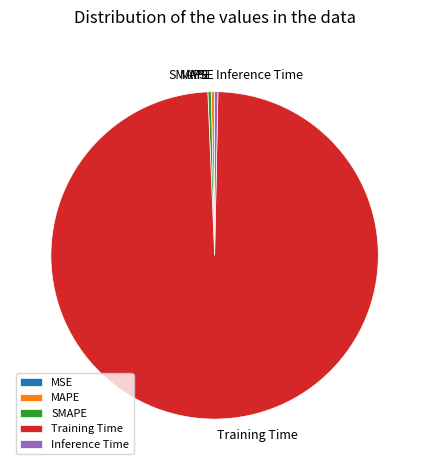

True or false: MAPE accounts for 10% of the total.

False